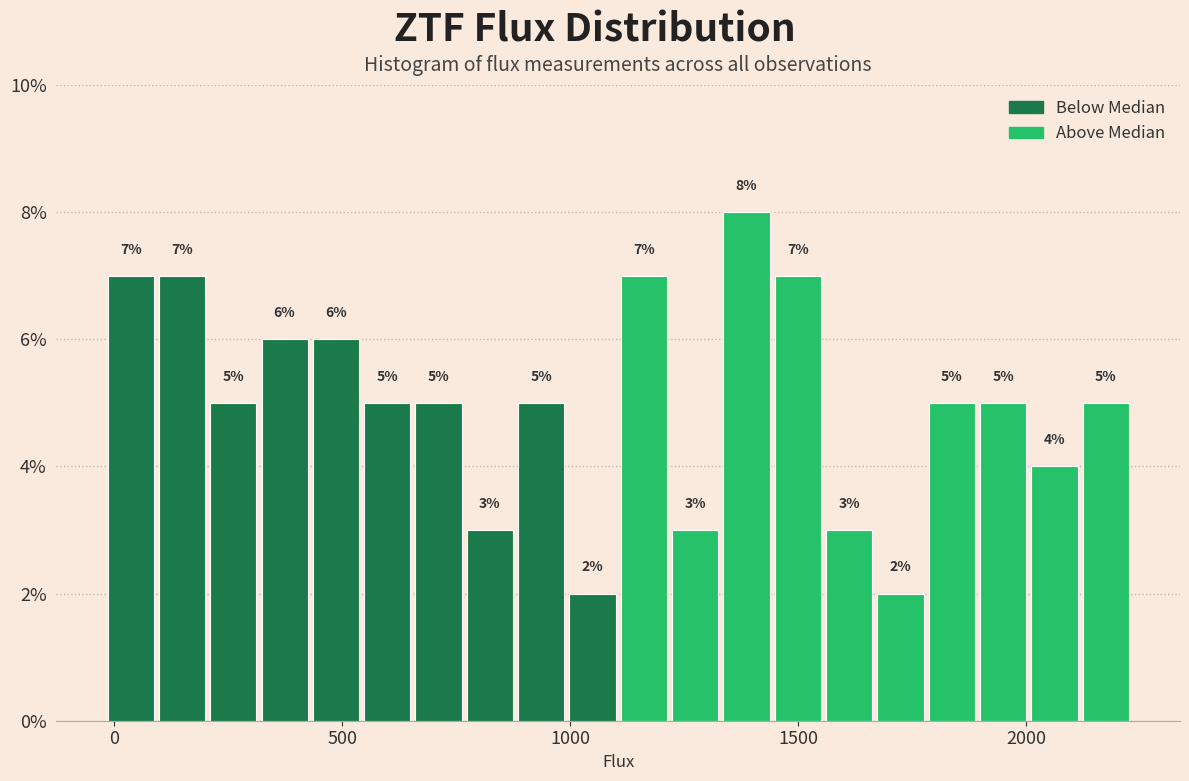

Around what value on the x-axis is the tallest bar? Give the approximate position of its centre, as read against the axis.

1400